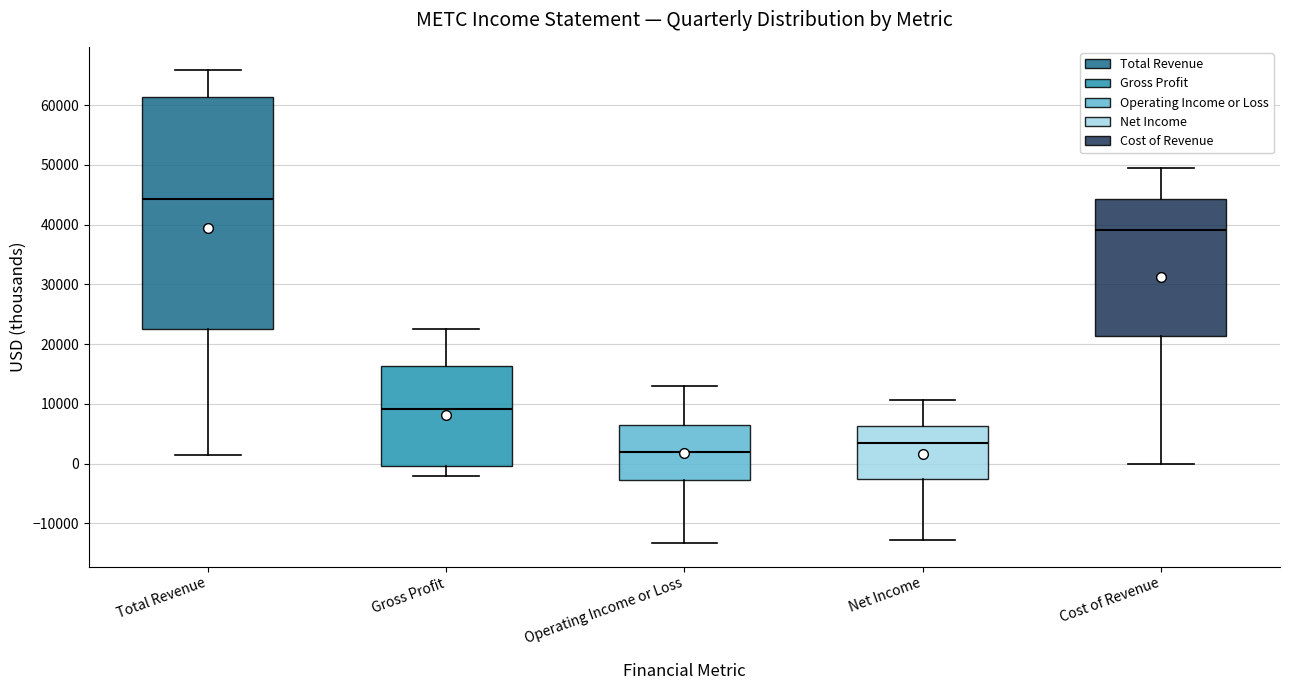

Which box's median line is the highest?

Total Revenue